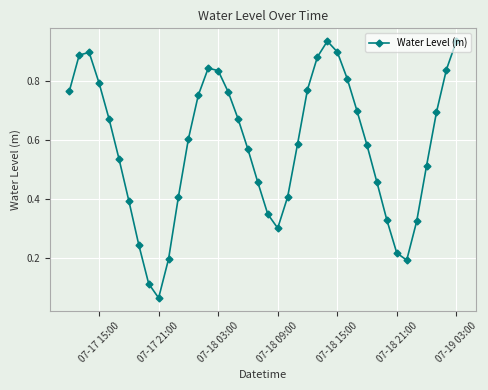

How many interior local valleys (lower than both neighbors) does the data have?

3